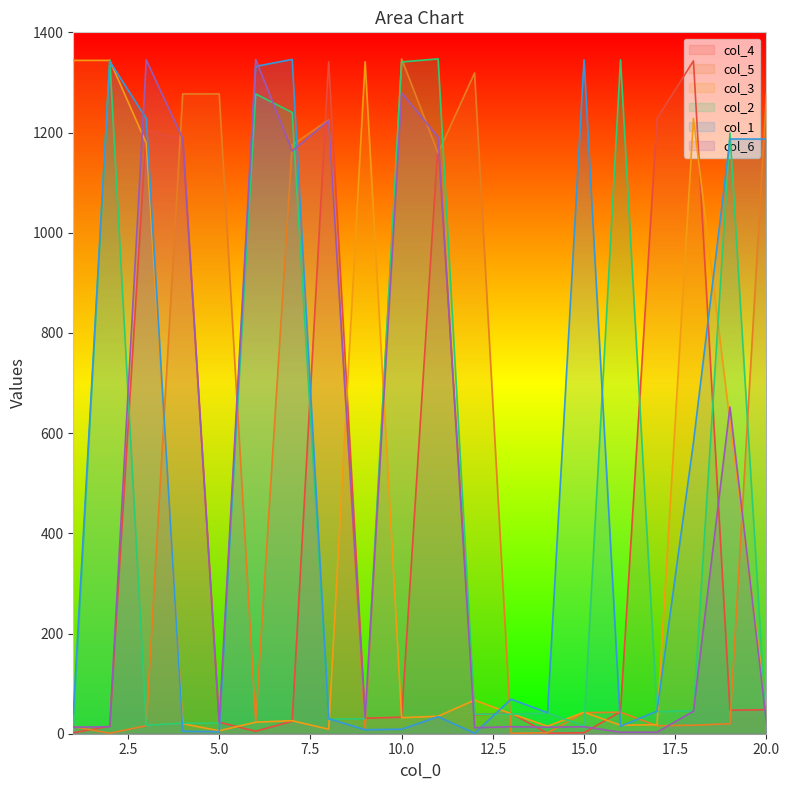

What is the average value of the col_6 series?

480